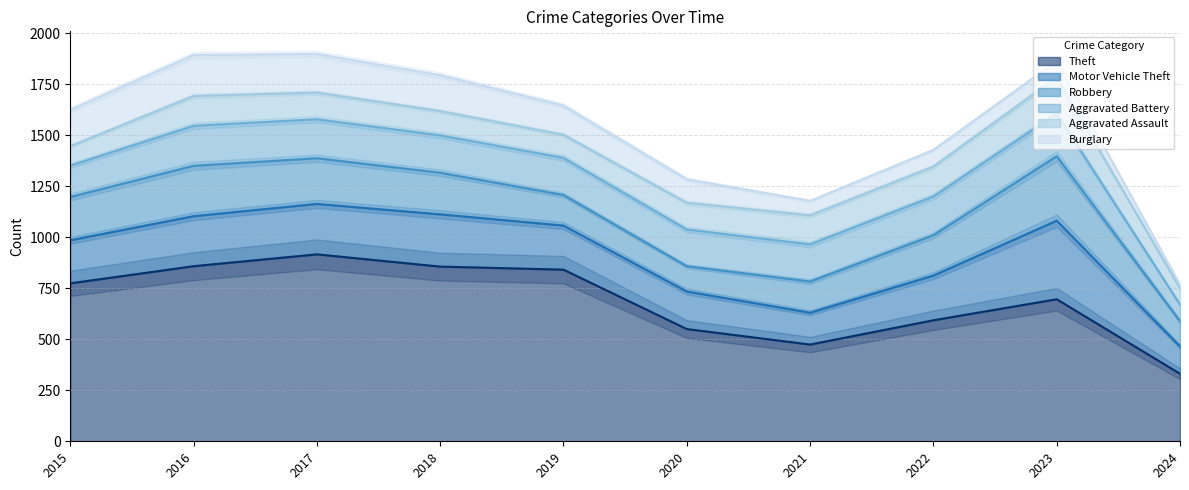

How many interior local peaks does the Motor Vehicle Theft series have?

2